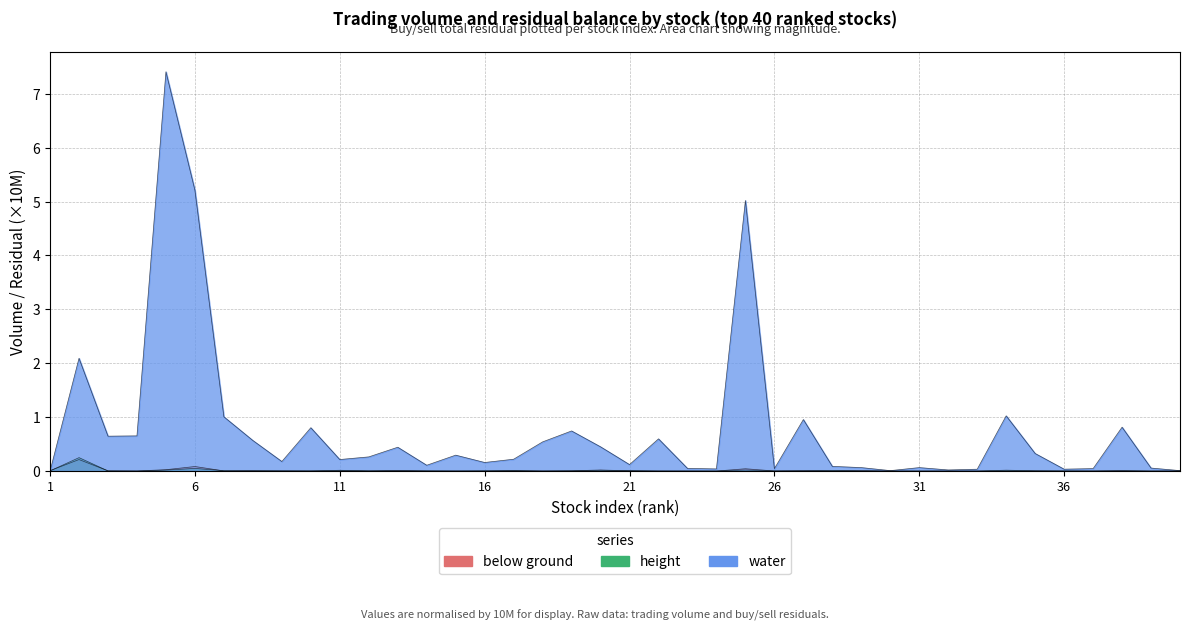

Rank the series at 33 from highest to lowest value.

water, height, below ground